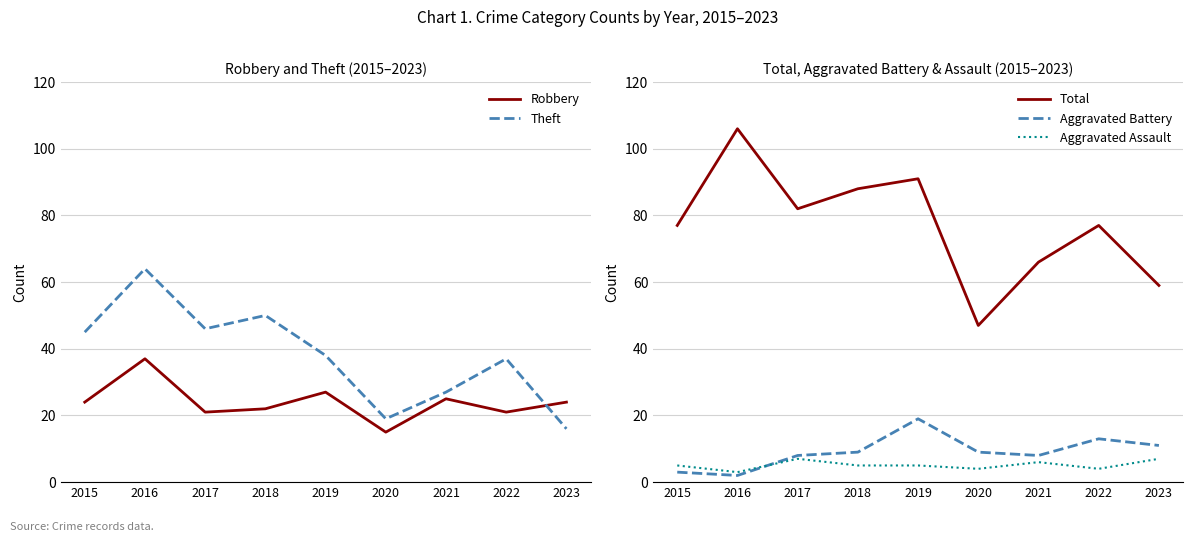

Is it true that Robbery equals 15 at 2020?

True